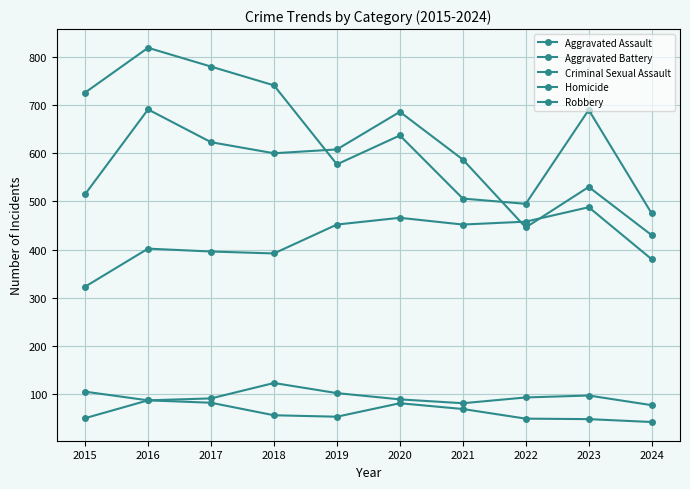

How many lines are shown in the chart?

5